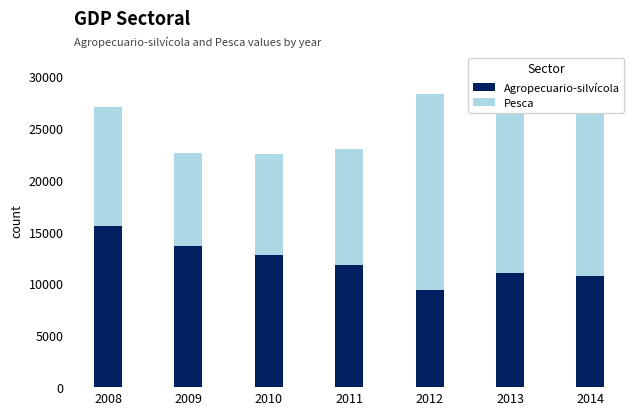

Count the number of categories in the chart.

7